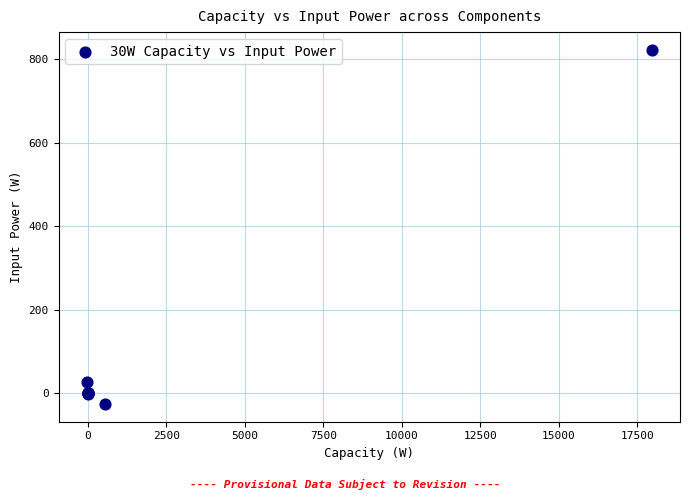

What Y value in the scatter plot is closest to 398?

28.1